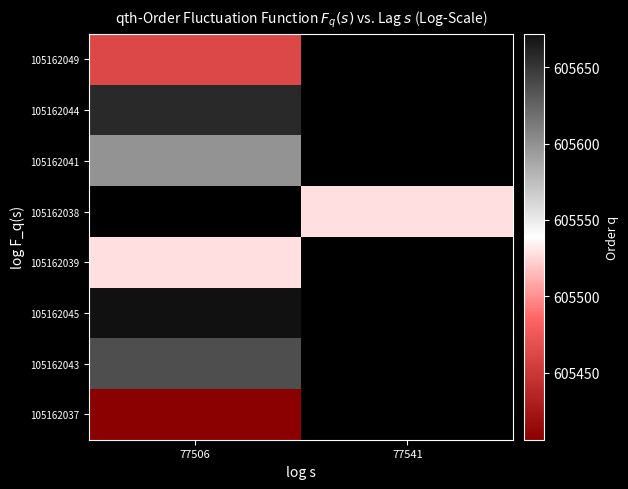

Is it true that 105162049 equals 212625.4 at 77506?

False